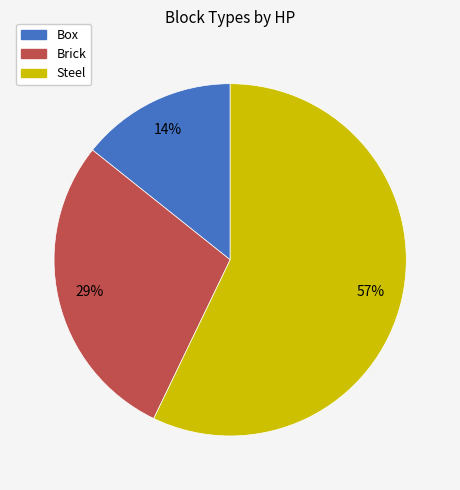

Which category has the biggest portion of the pie?

Steel